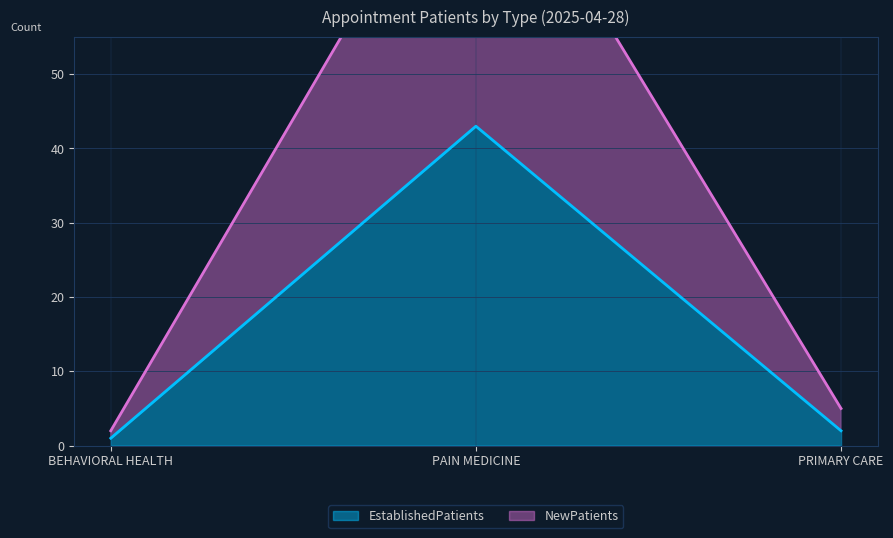

What is the sum of all NewPatients values?

93